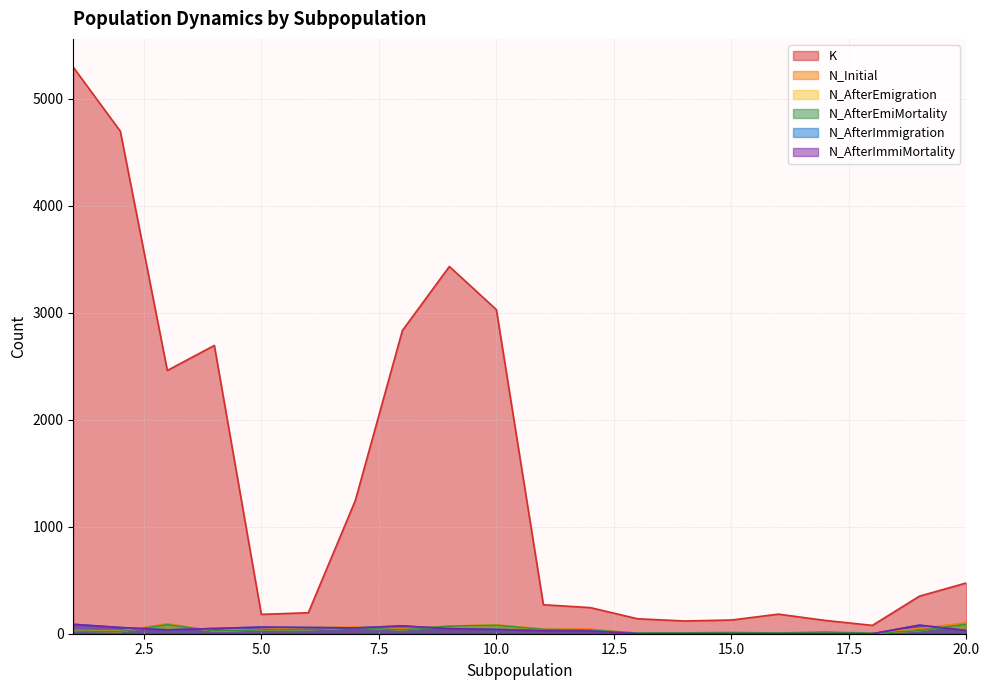

Is it true that K equals 150 at 11?

False